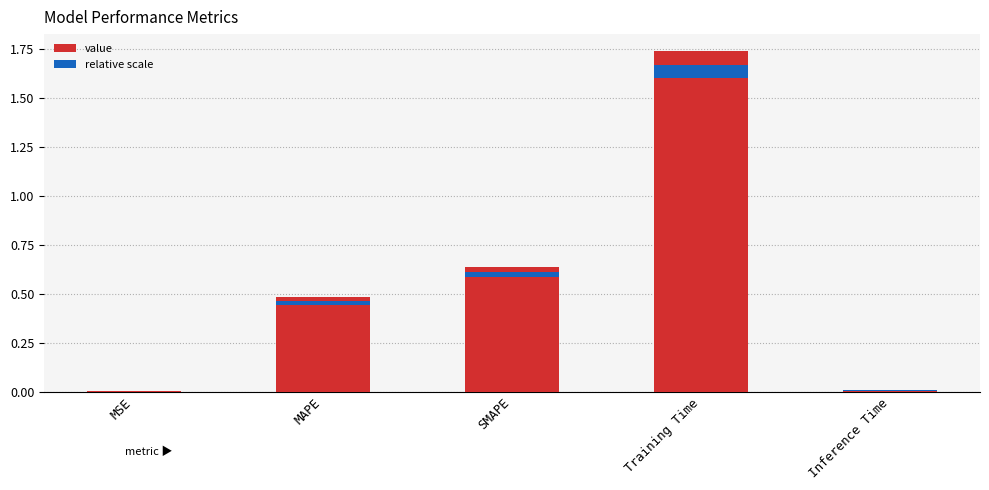

True or false: the data shows 1.7 at Training Time.

True